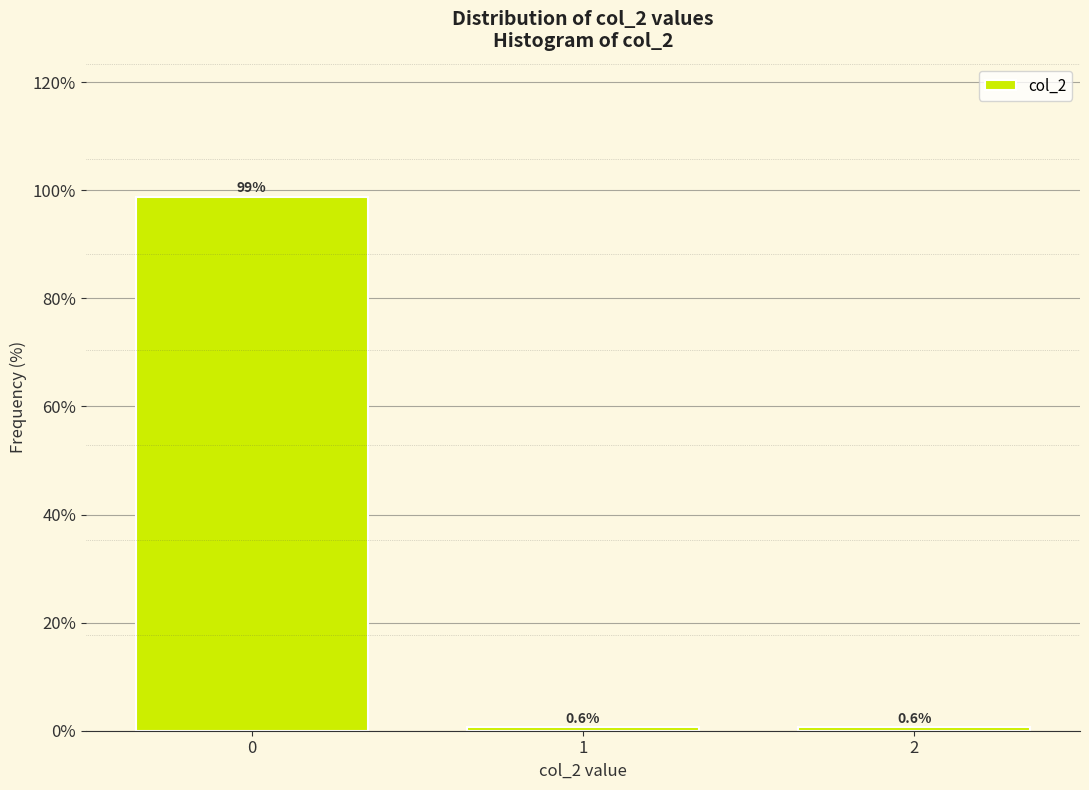

Reading left to right, list all the values displayed in this chart.

0=98.8	1=0.6	2=0.6